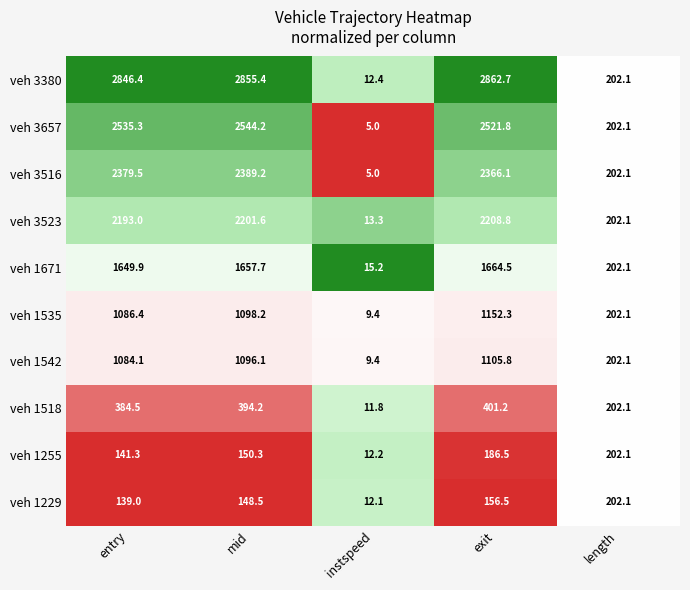

Rank the categories by veh 1542 value from highest to lowest.

exit, mid, entry, length, instspeed